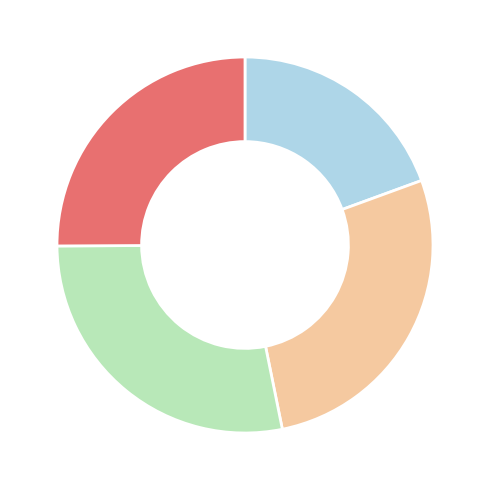

Count the number of slices in the pie.

4